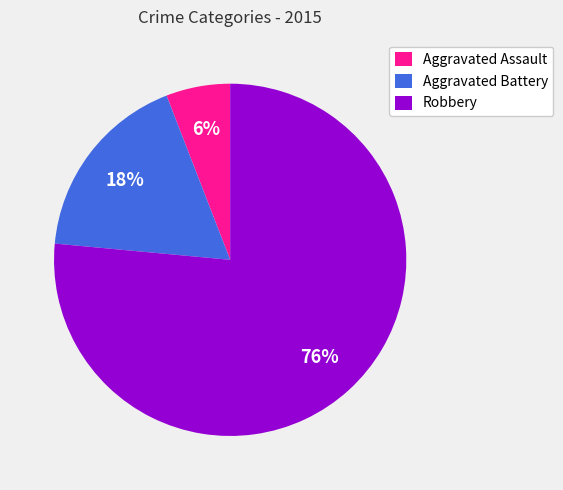

To the nearest percent, what percentage of the pie is Robbery?

76%